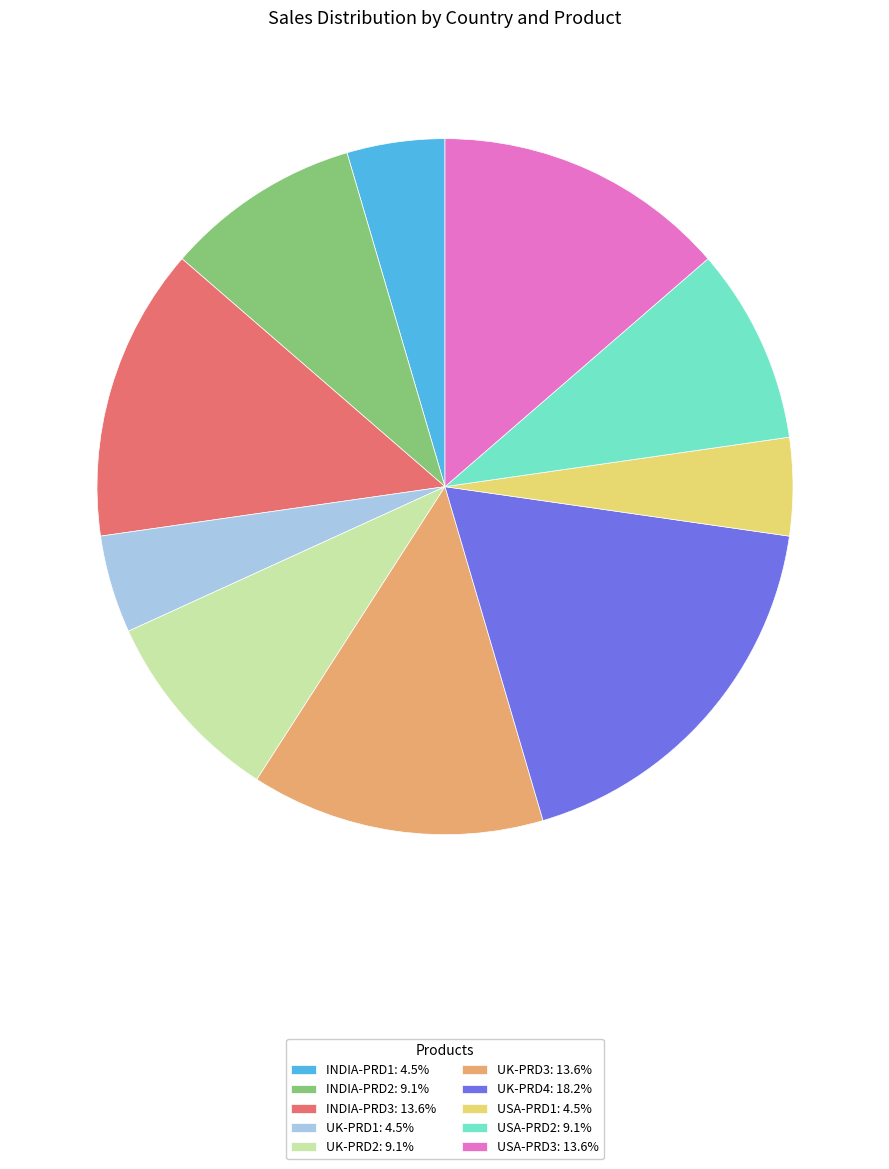

Is there a majority slice in this chart?

No